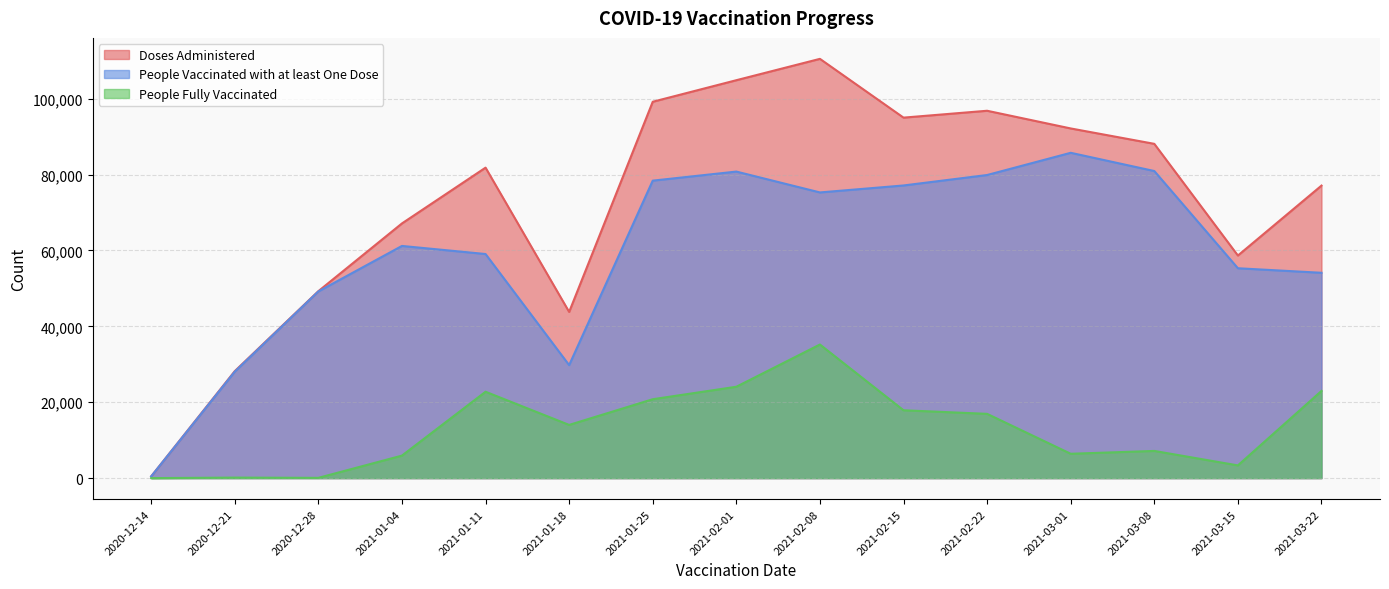

Reading left to right, list all the values displayed in this chart.

Doses Administered: 2020-12-14=458	2020-12-21=28195	2020-12-28=49275	2021-01-04=67132	2021-01-11=81834	2021-01-18=43803	2021-01-25=99200	2021-02-01=104882	2021-02-08=110511	2021-02-15=95019	2021-02-22=96830	2021-03-01=92167	2021-03-08=88110	2021-03-15=58670	2021-03-22=77102
People Vaccinated with at least One Dose: 2020-12-14=458	2020-12-21=28059	2020-12-28=49207	2021-01-04=61197	2021-01-11=59070	2021-01-18=29783	2021-01-25=78409	2021-02-01=80800	2021-02-08=75301	2021-02-15=77137	2021-02-22=79893	2021-03-01=85749	2021-03-08=80945	2021-03-15=55318	2021-03-22=54122
People Fully Vaccinated: 2020-12-14=0	2020-12-21=136	2020-12-28=69	2021-01-04=5936	2021-01-11=22767	2021-01-18=14023	2021-01-25=20795	2021-02-01=24082	2021-02-08=35213	2021-02-15=17885	2021-02-22=16939	2021-03-01=6418	2021-03-08=7166	2021-03-15=3352	2021-03-22=22981